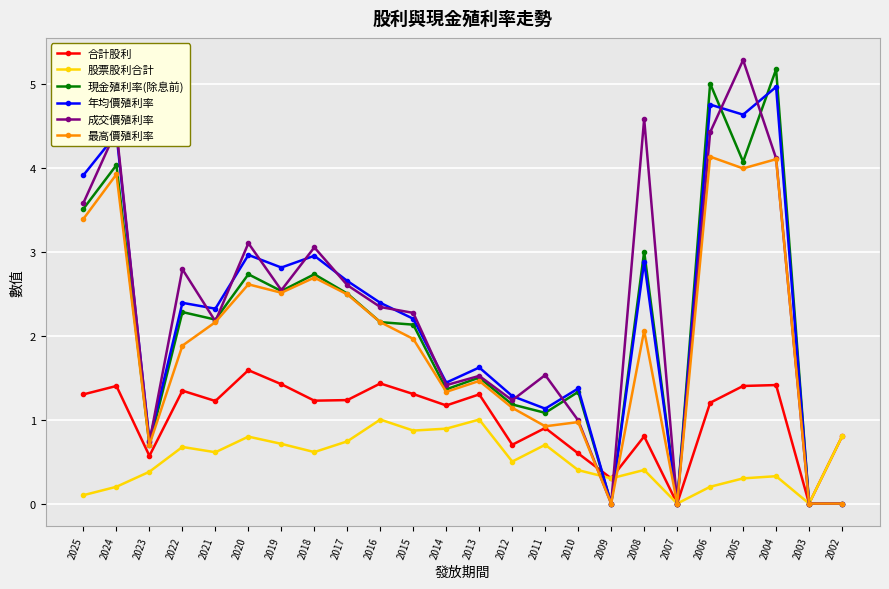

How many lines are shown in the chart?

6